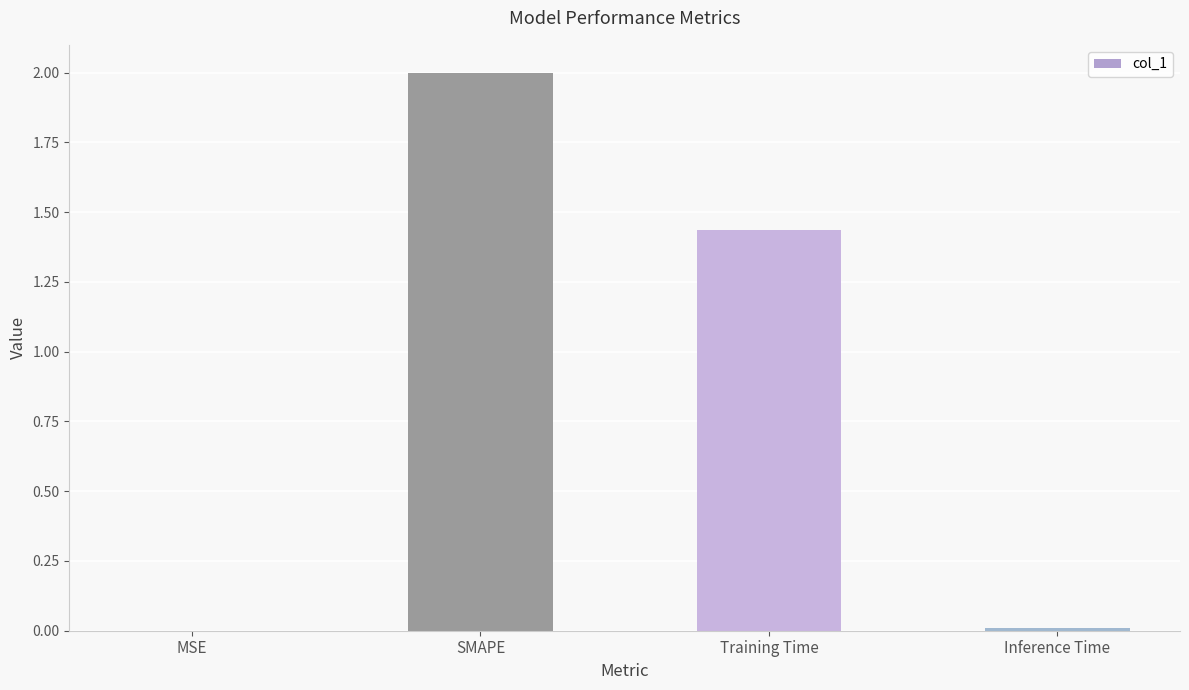

What is the approximate value at SMAPE?

2.0